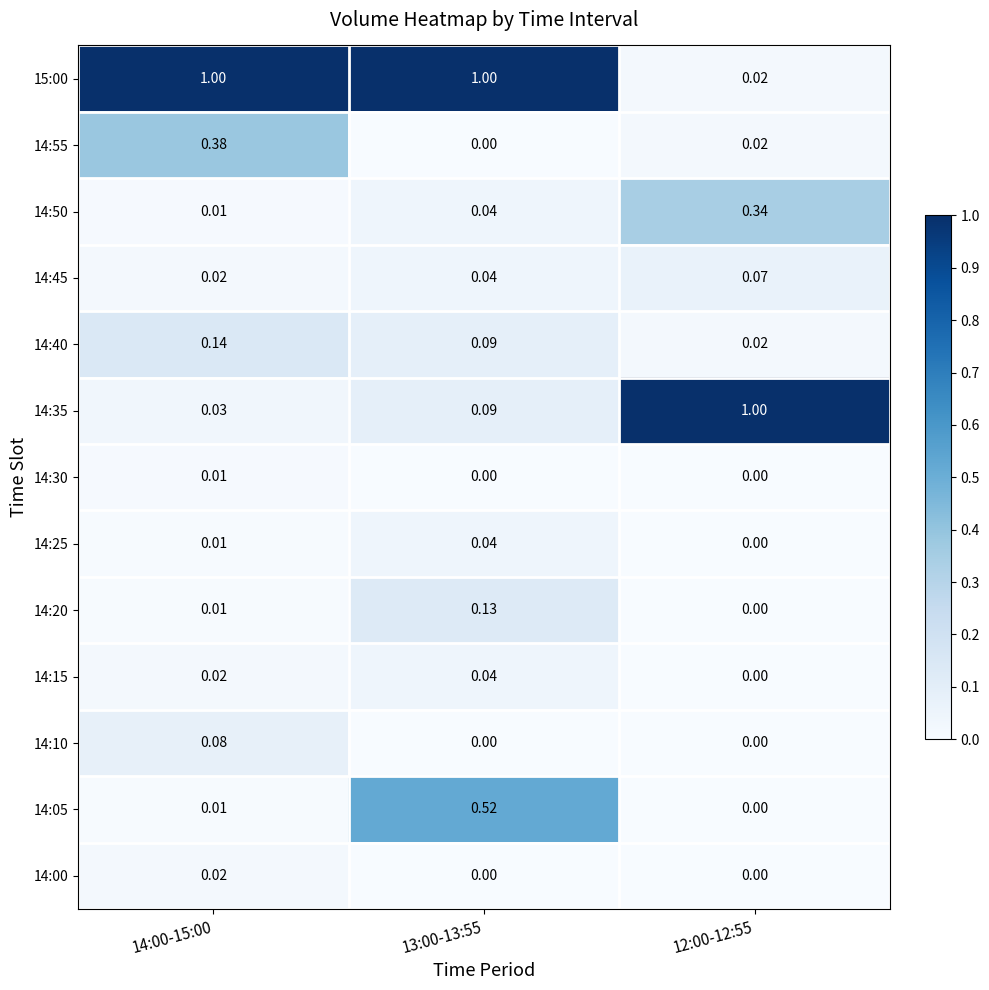

At which category is the sum across all series the highest?

13:00-13:55